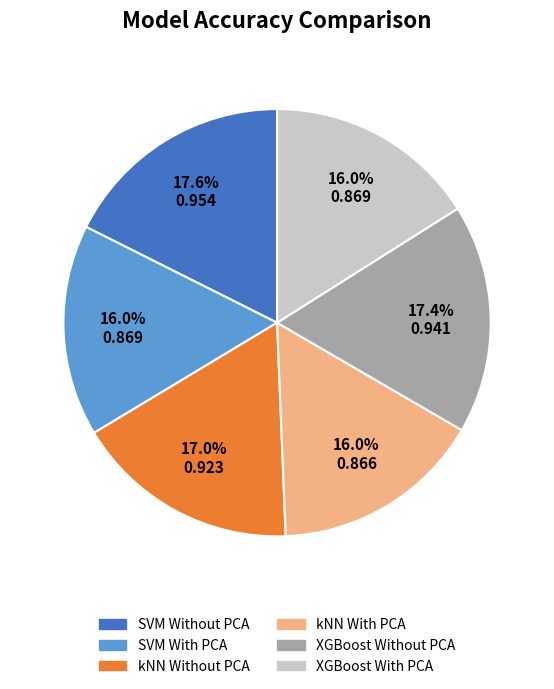

How many slices are in this pie chart?

6